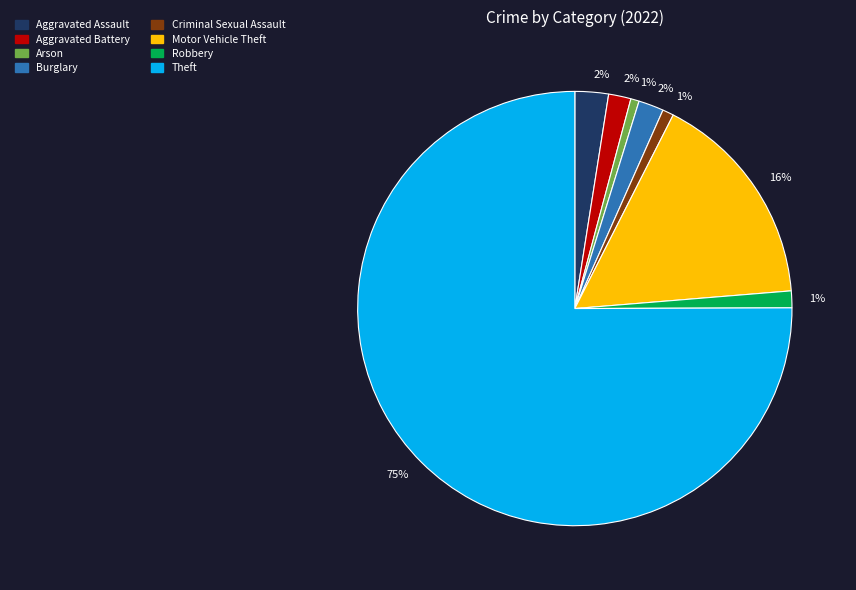

To the nearest percent, what is the difference between the largest and smallest slice percentages?

74%